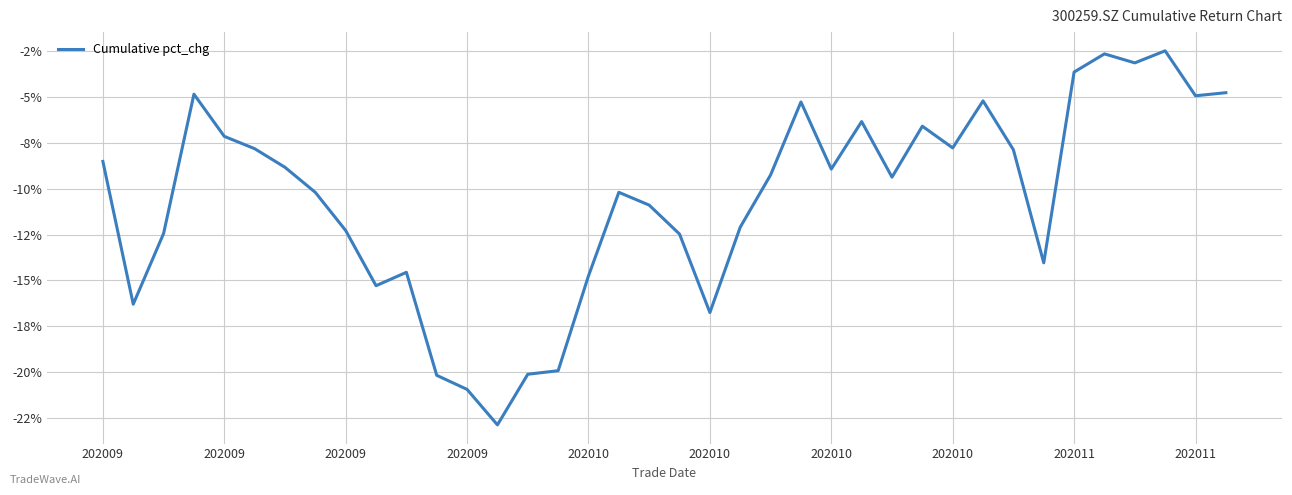

True or false: there are more than 2 points higher than both neighbors.

True